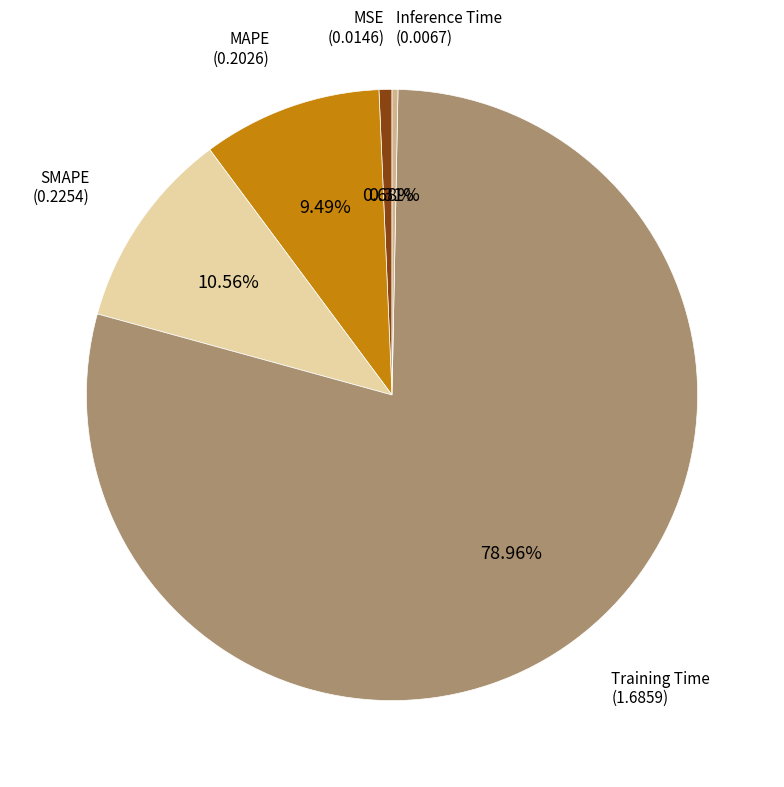

Is there a majority slice in this chart?

Yes